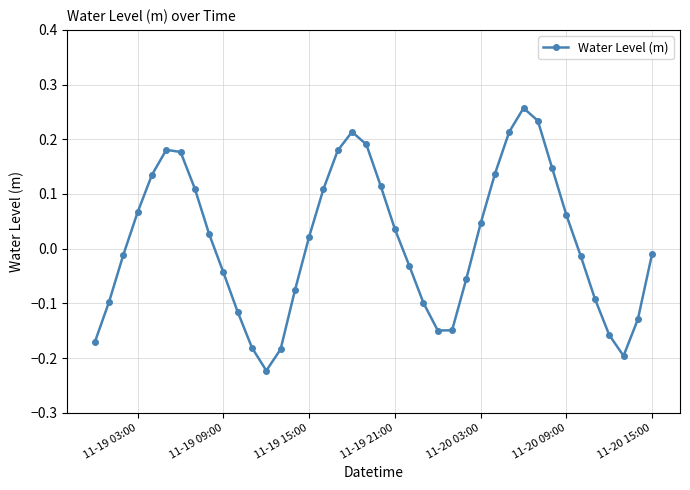

What is the difference between the maximum and minimum values?

0.5